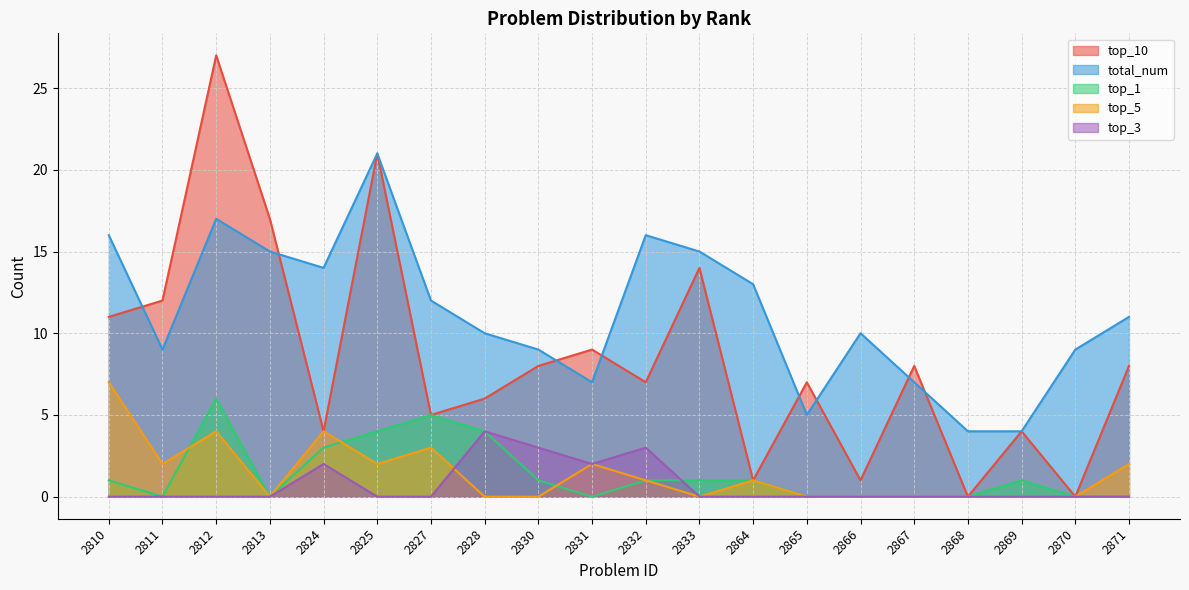

How many top_1 values are between 0 and 3?

16